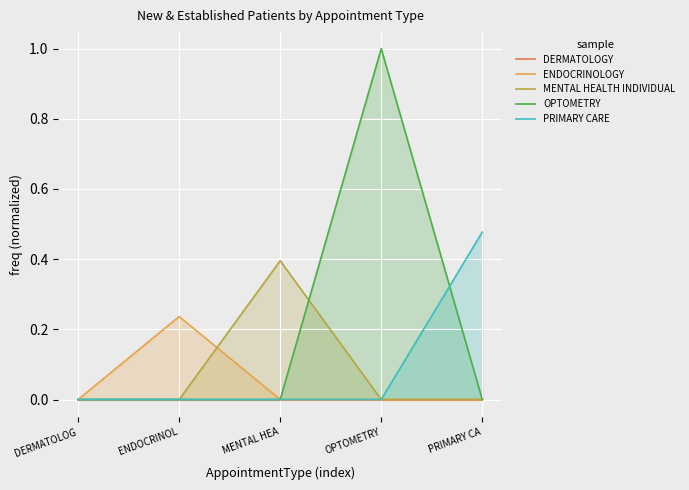

List the labels in order of ENDOCRINOLOGY value, smallest first.

DERMATOLOG, MENTAL HEA, OPTOMETRY, PRIMARY CA, ENDOCRINOL